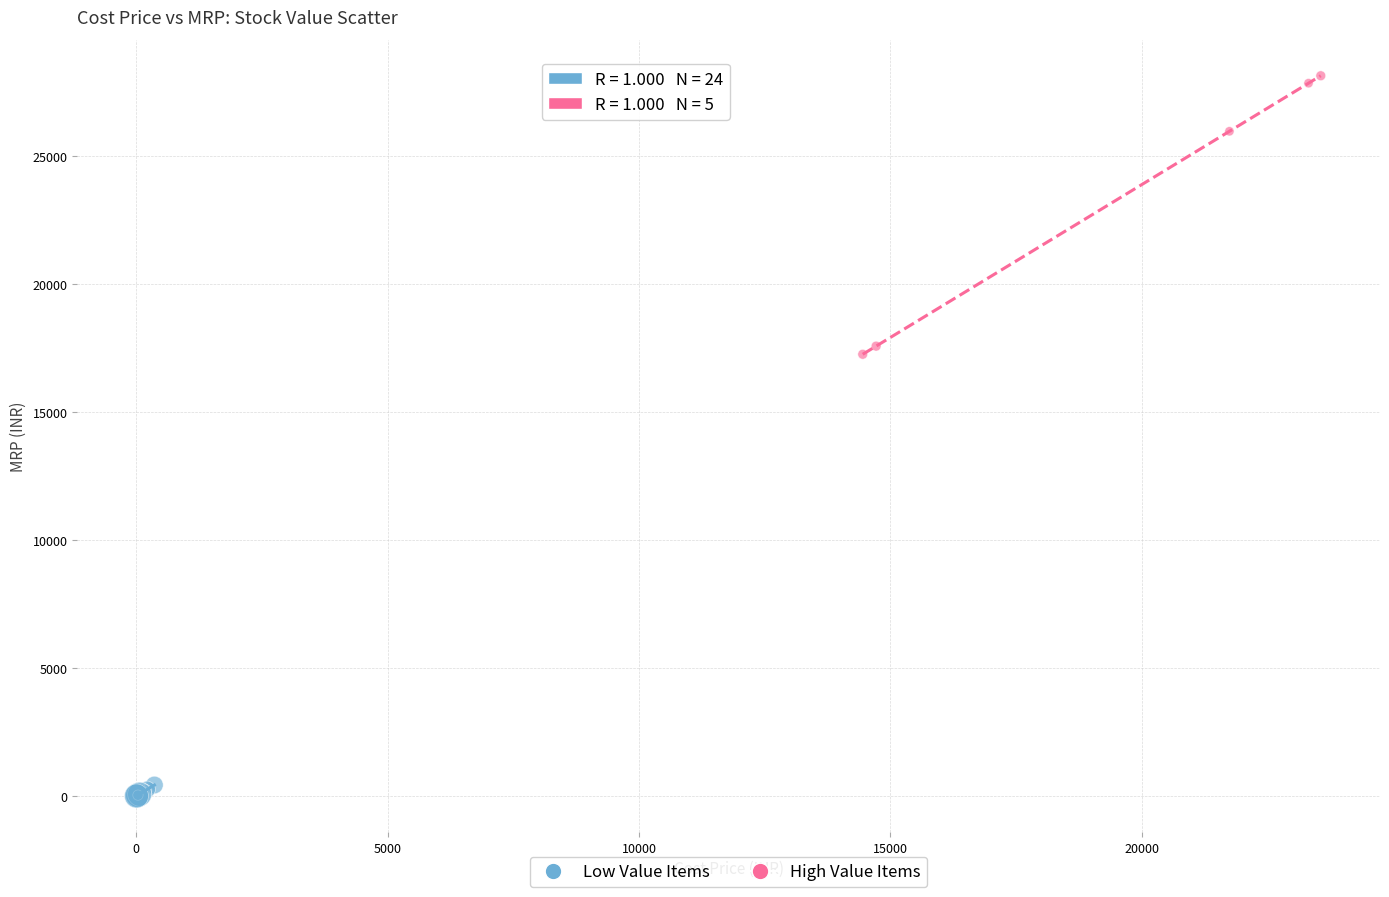

Which series contains the highest Y value?

High Value Items